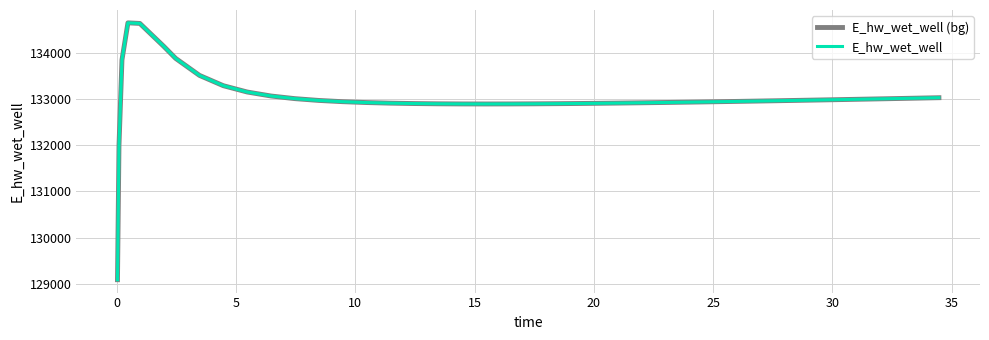

What is the average value of the E_hw_wet_well series?

133021.4